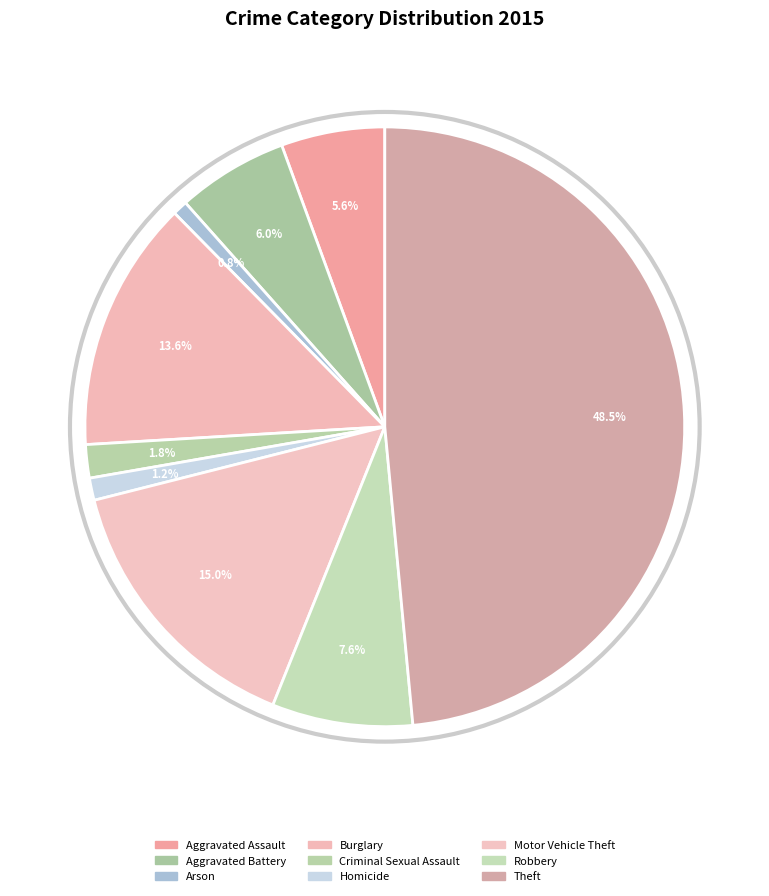

How many slices are in this pie chart?

9